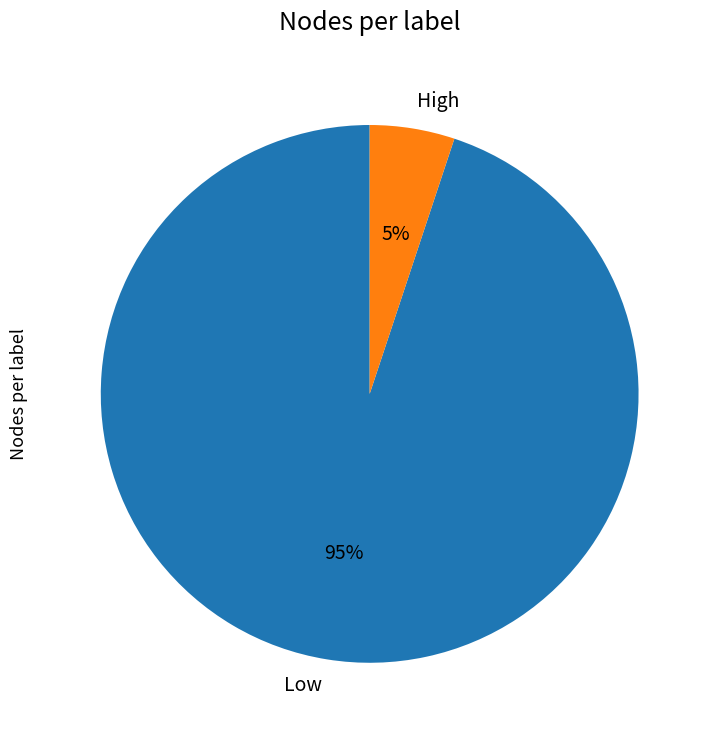

Which has a higher value, Low or High?

Low